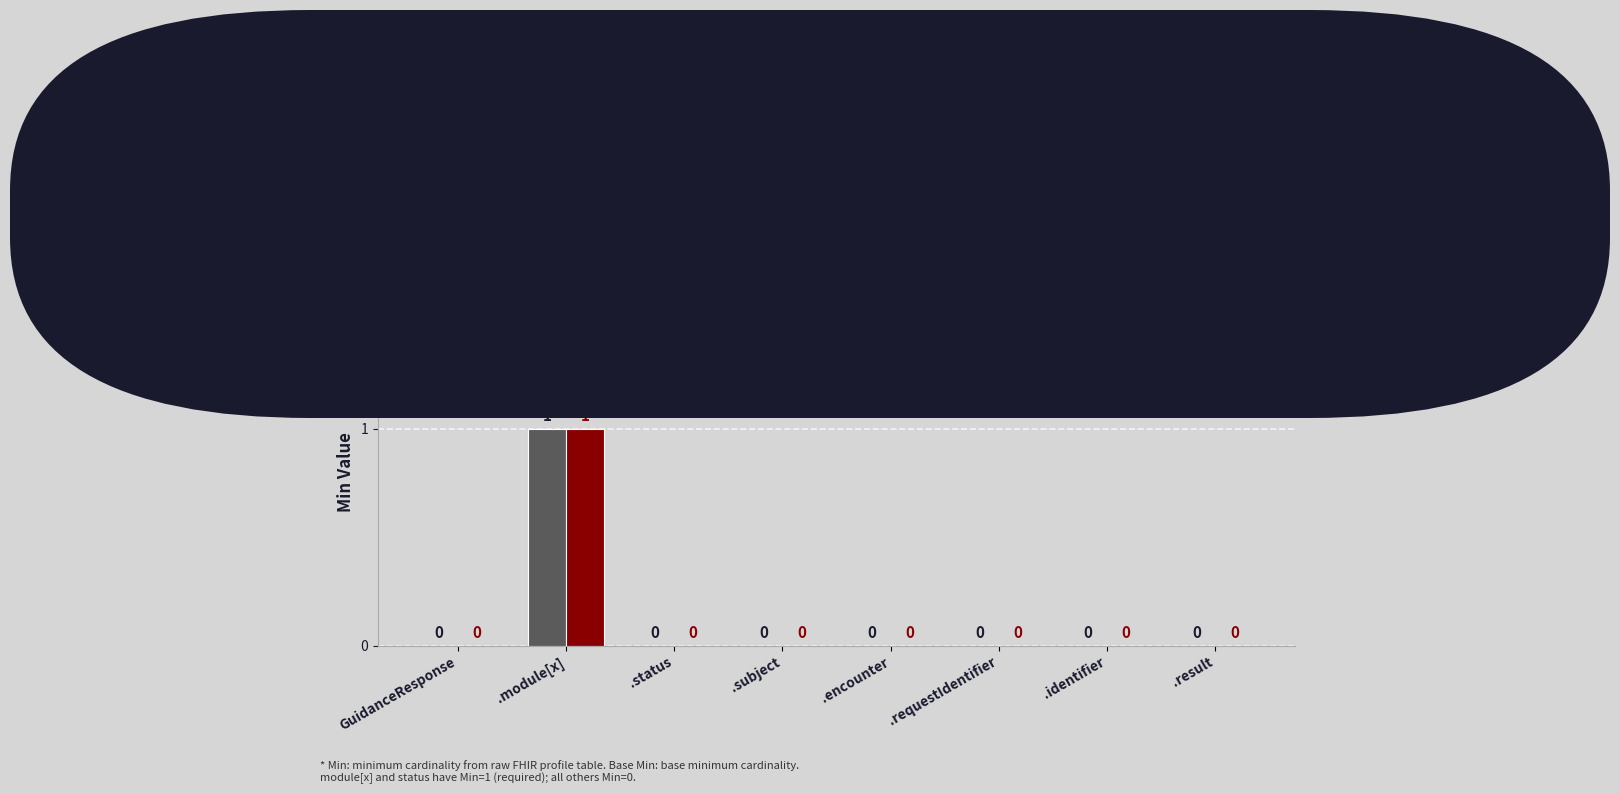

How many Min values are between 0 and 1?

8